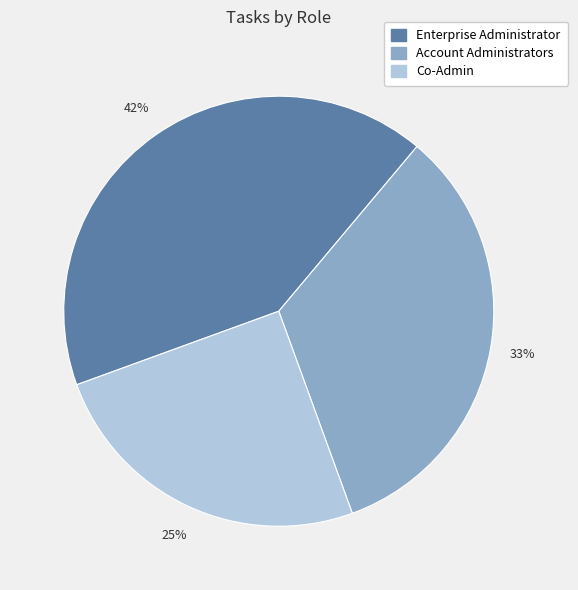

True or false: Co-Admin accounts for 15% of the total.

False